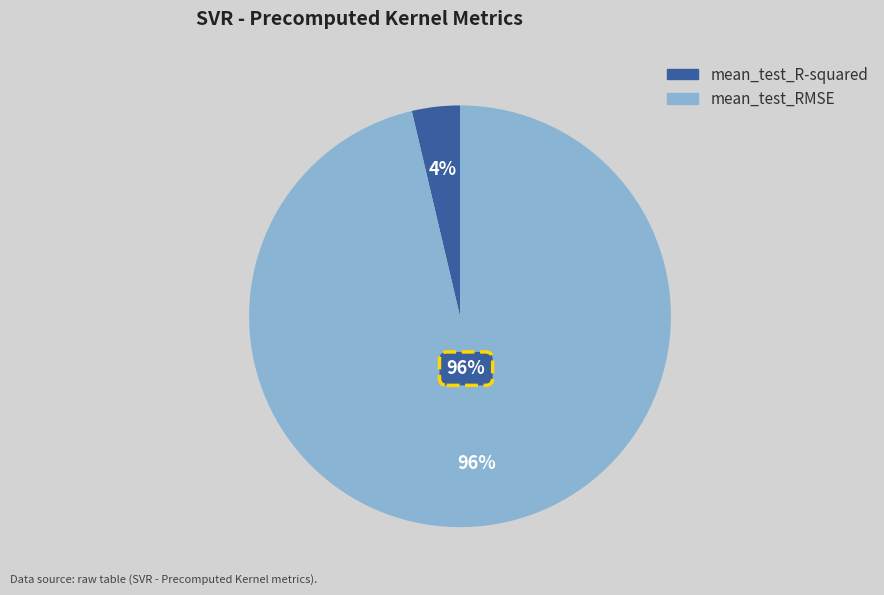

Rank the categories by value from lowest to highest.

mean_test_R-squared, mean_test_RMSE